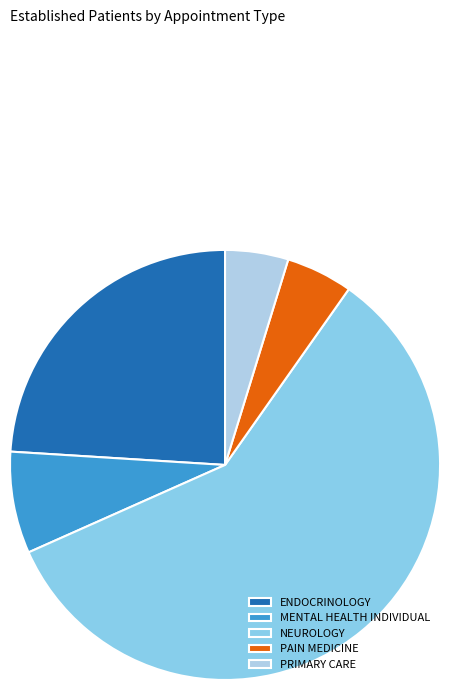

Is it true that MENTAL HEALTH INDIVIDUAL is 14% of the pie?

False